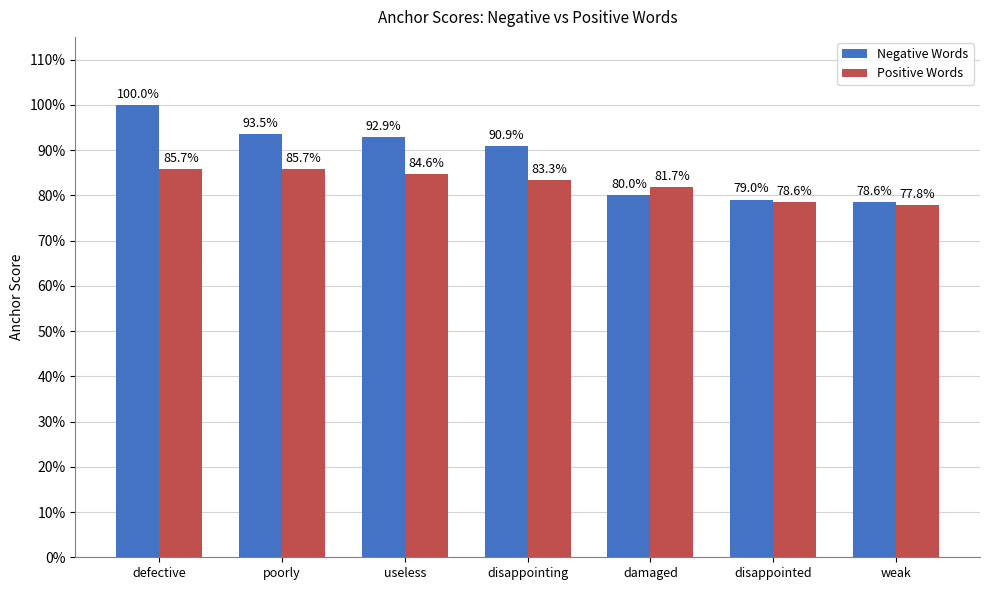

Reading left to right, extract all data points from this chart.

Negative Words: 1.0	0.9	0.9	0.9	0.8	0.8	0.8
Positive Words: 0.9	0.9	0.8	0.8	0.8	0.8	0.8